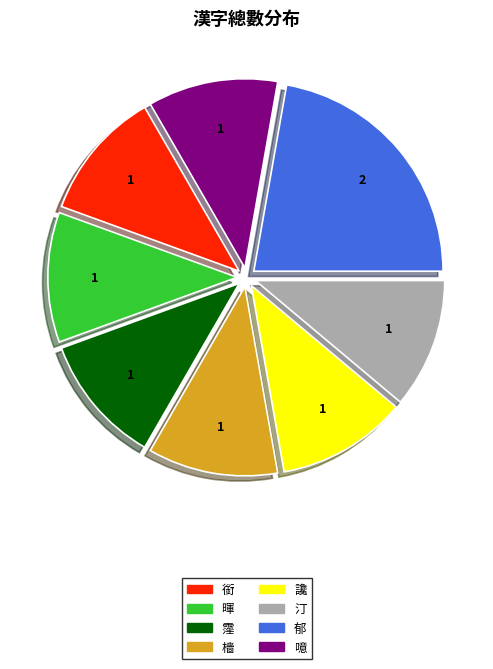

Does 噫 represent more than half of the total?

No